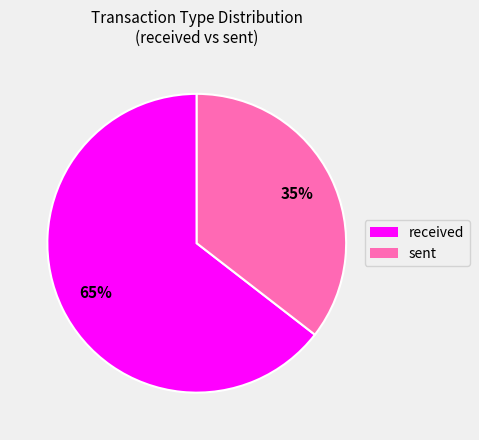

Rank the categories by value from lowest to highest.

sent, received